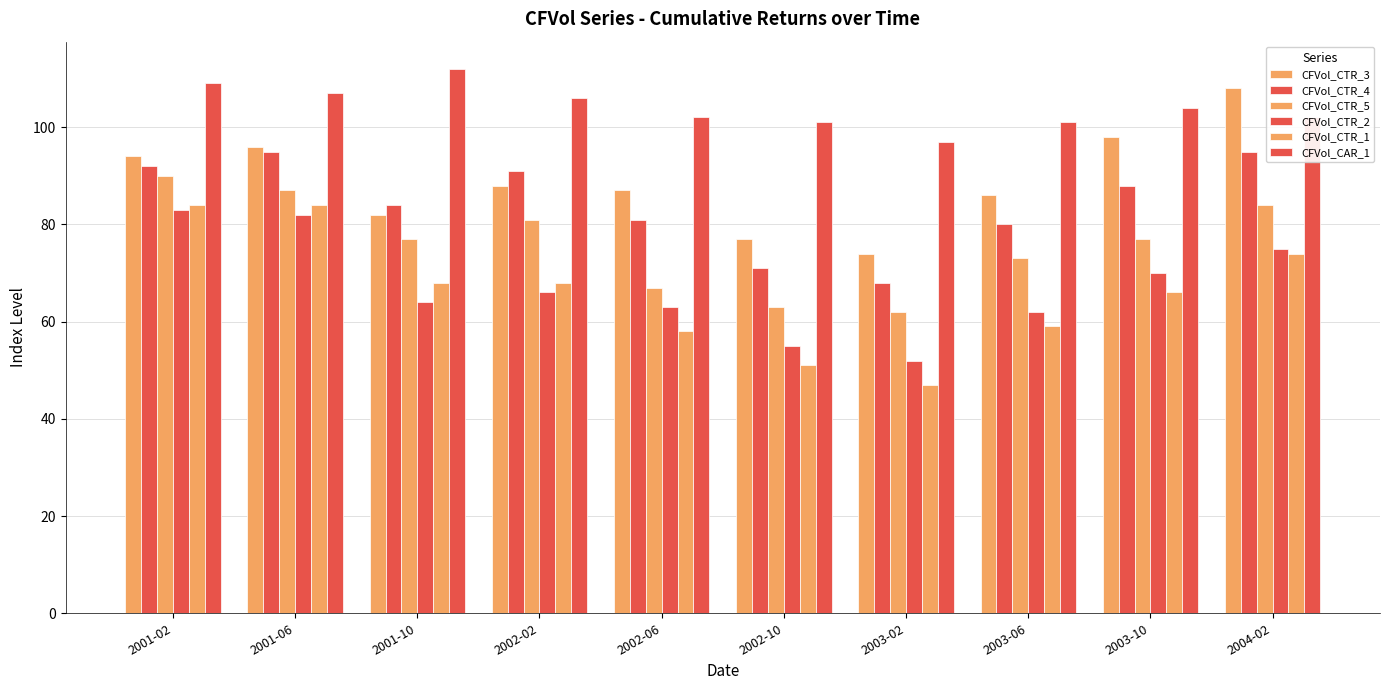

What is the spread (max minus min) of values at 2004-02?

34